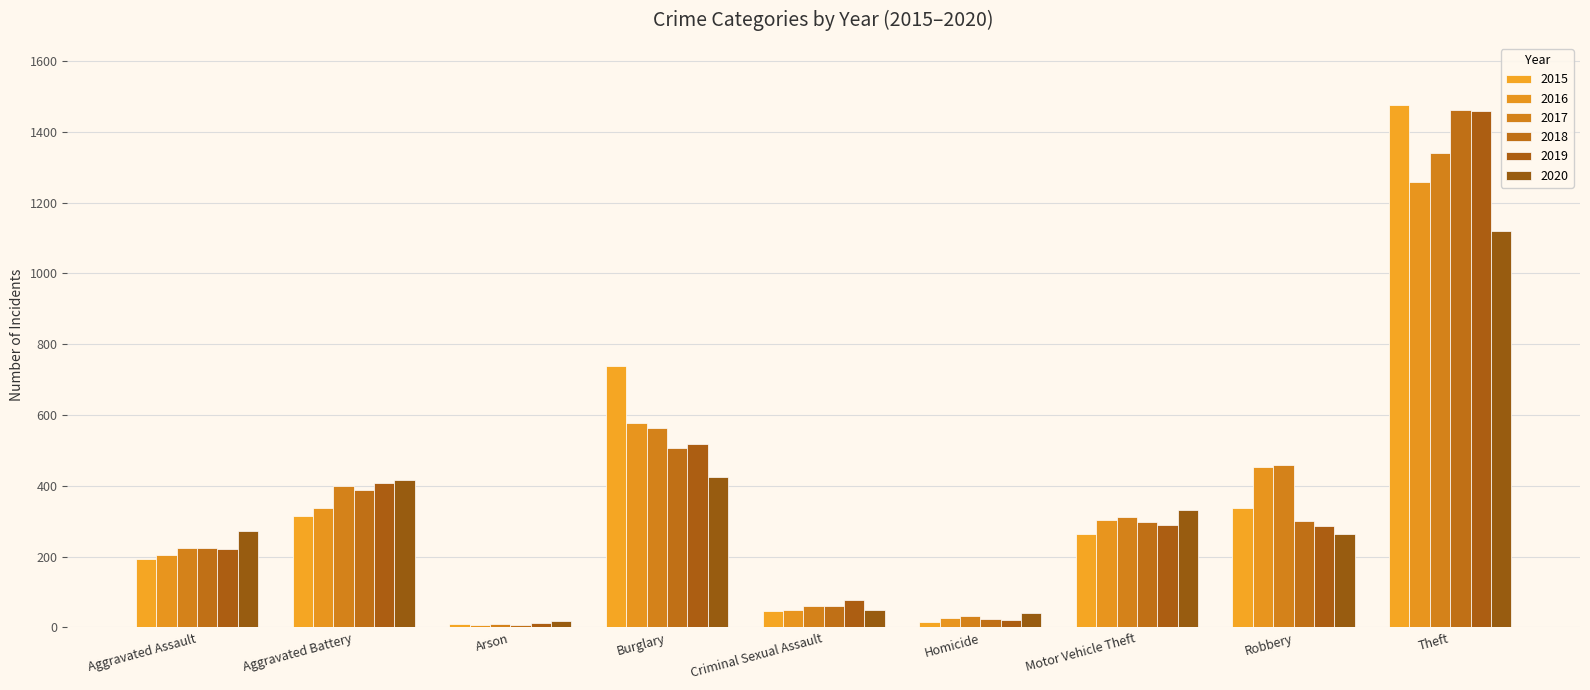

Does the chart contain any negative values?

No